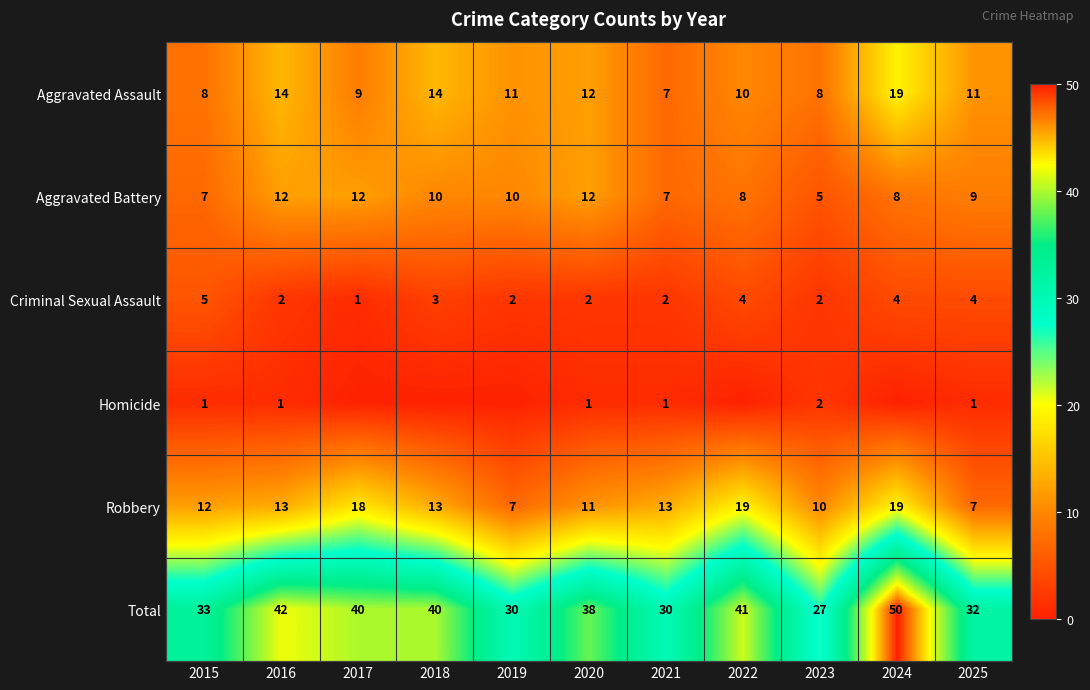

What is the approximate value of Robbery at 2020, to the nearest 5?

10